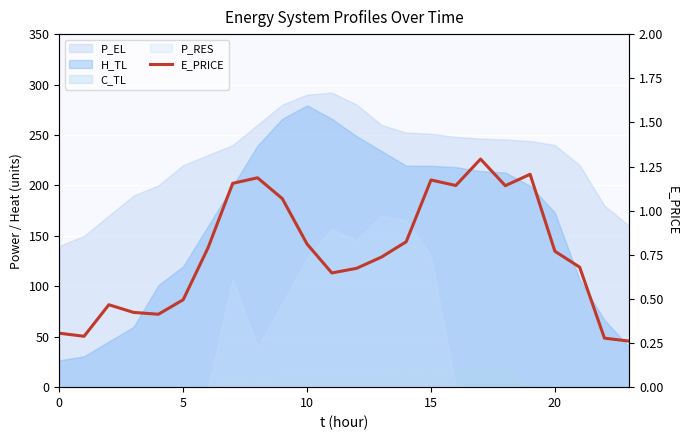

What is the change in value from 6 to 15?

+0.4